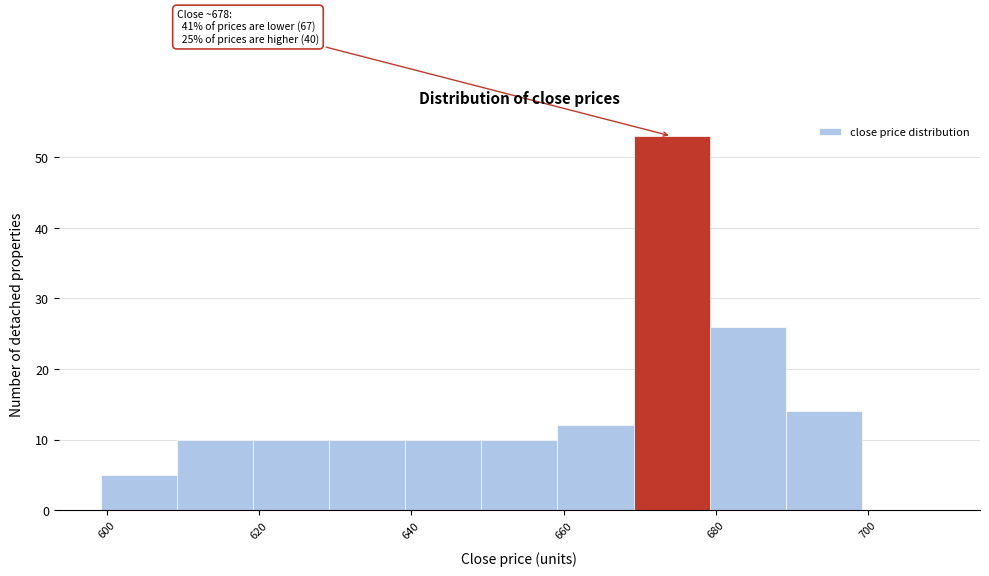

Which range on the x-axis has the tallest bar?

669.2 to 679.2